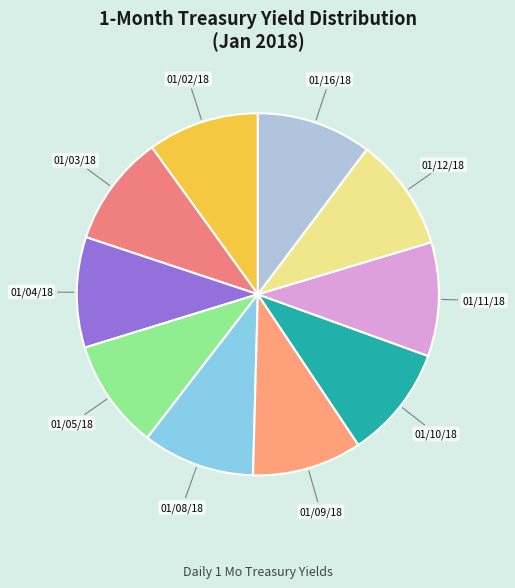

Is 01/09/18 the majority of the pie?

No